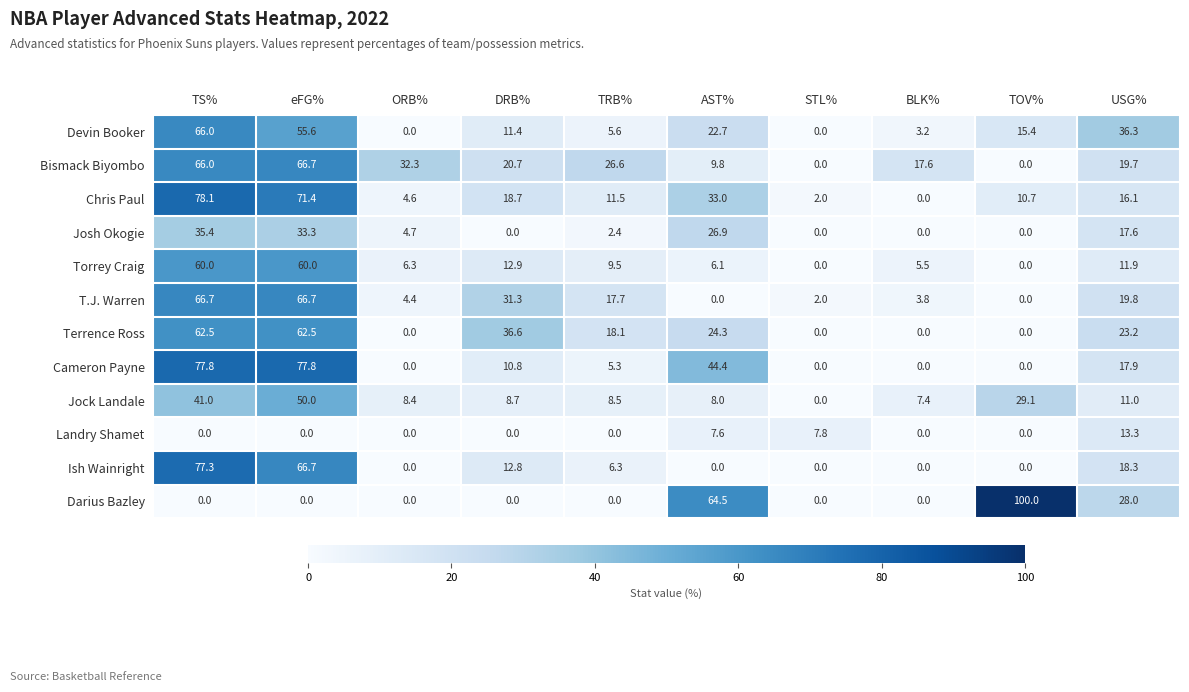

The value of Cameron Payne at TS% is 77.8. True or false?

True